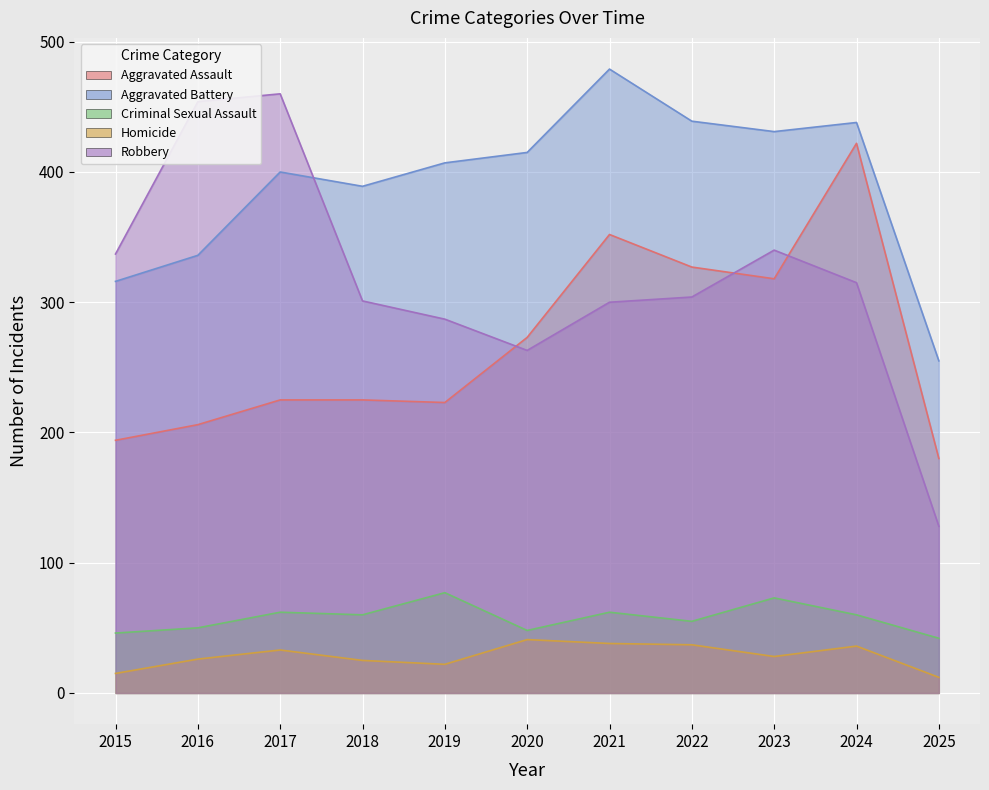

What is the value of the Robbery point at the 4th from the left?

301